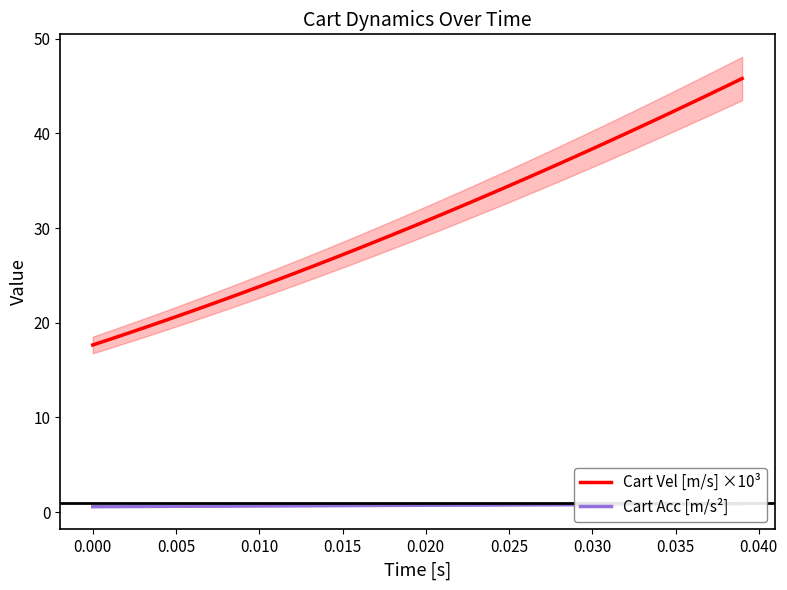

What is the value of the Cart Vel [m/s] ×10³ point at the 22nd from the left?

31.5